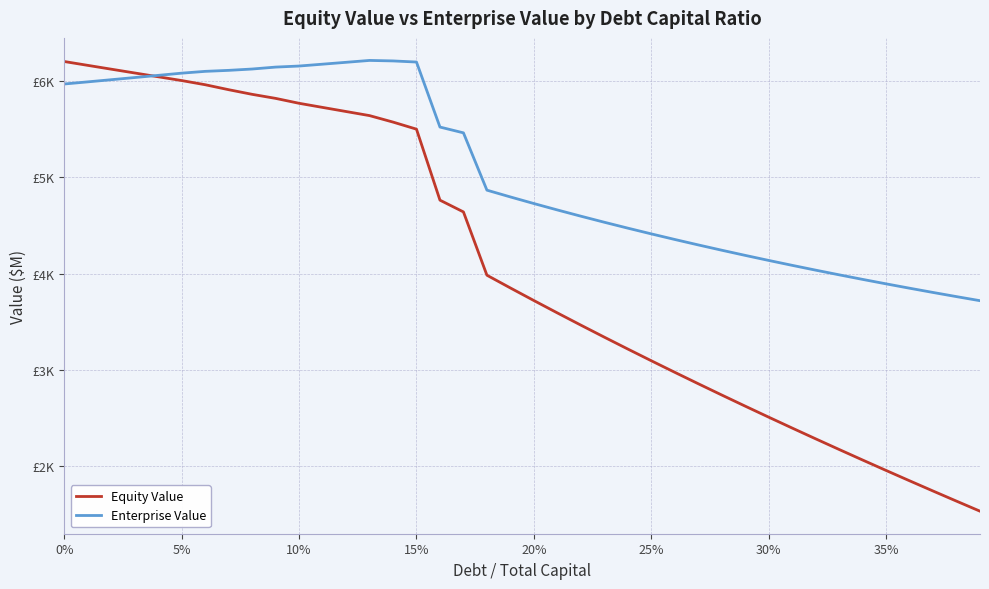

What is the label of the 26th point from the left?

25